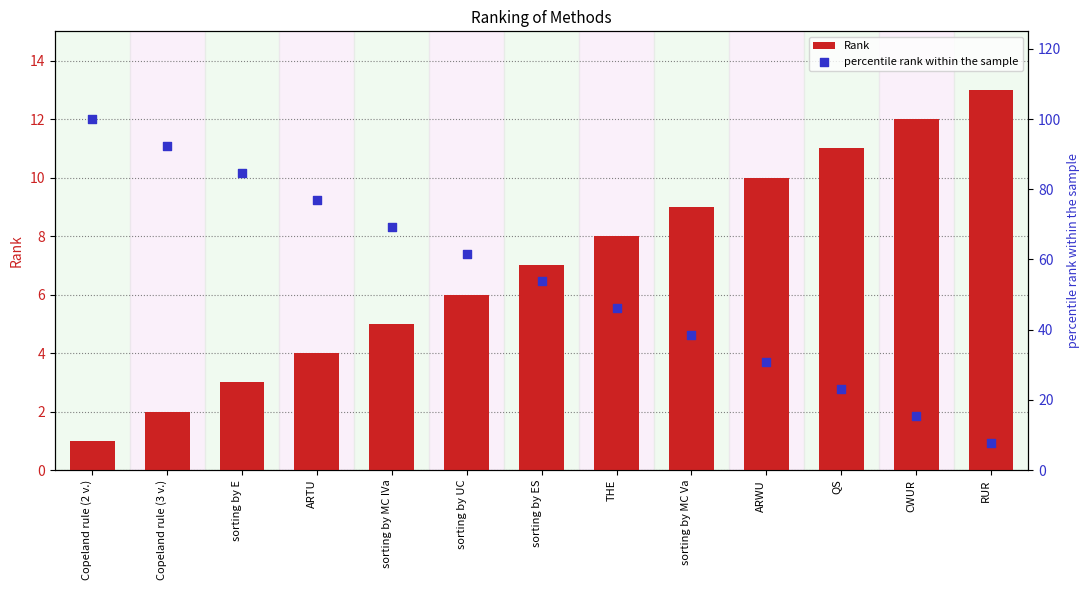

At how many categories does at least one series exceed 42?

8